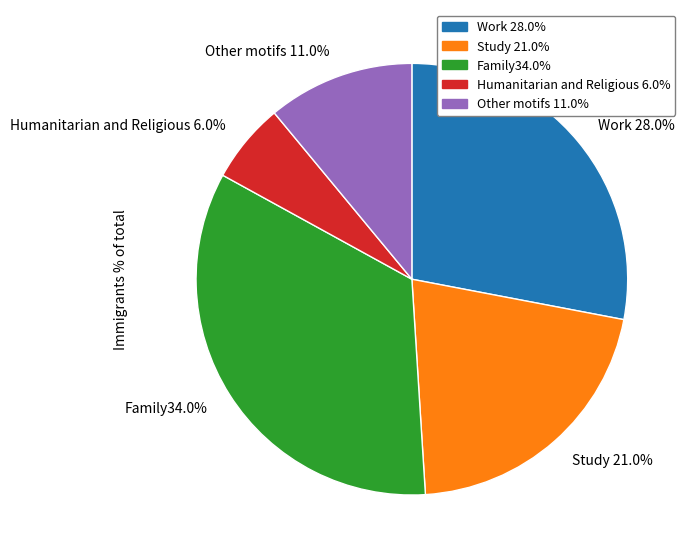

Between Other motifs 11.0% and Study 21.0%, which is larger?

Study 21.0%